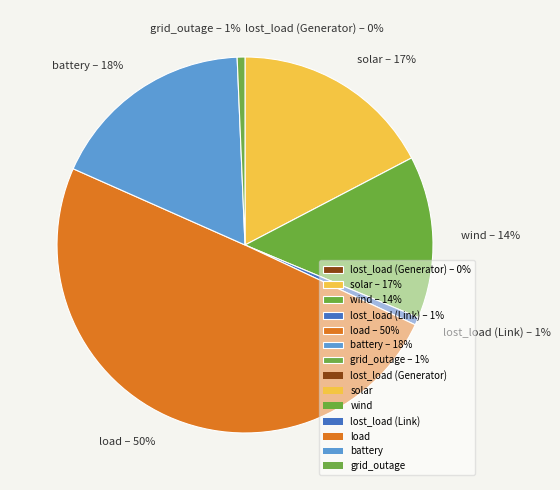

What percentage is the grid_outage slice, to the nearest percent?

1%